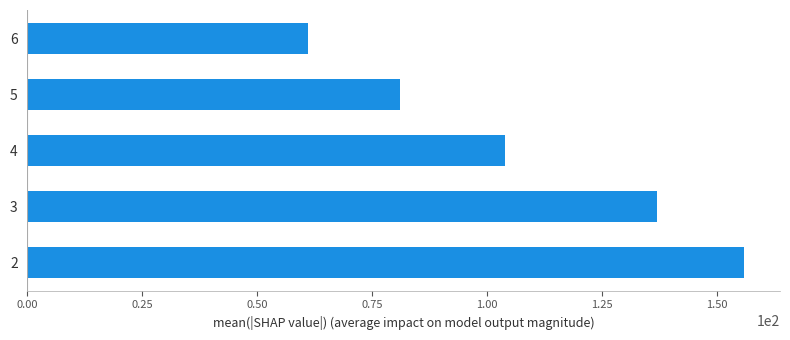

Approximately how many times larger is the value at 3 compared to 4?

1.3